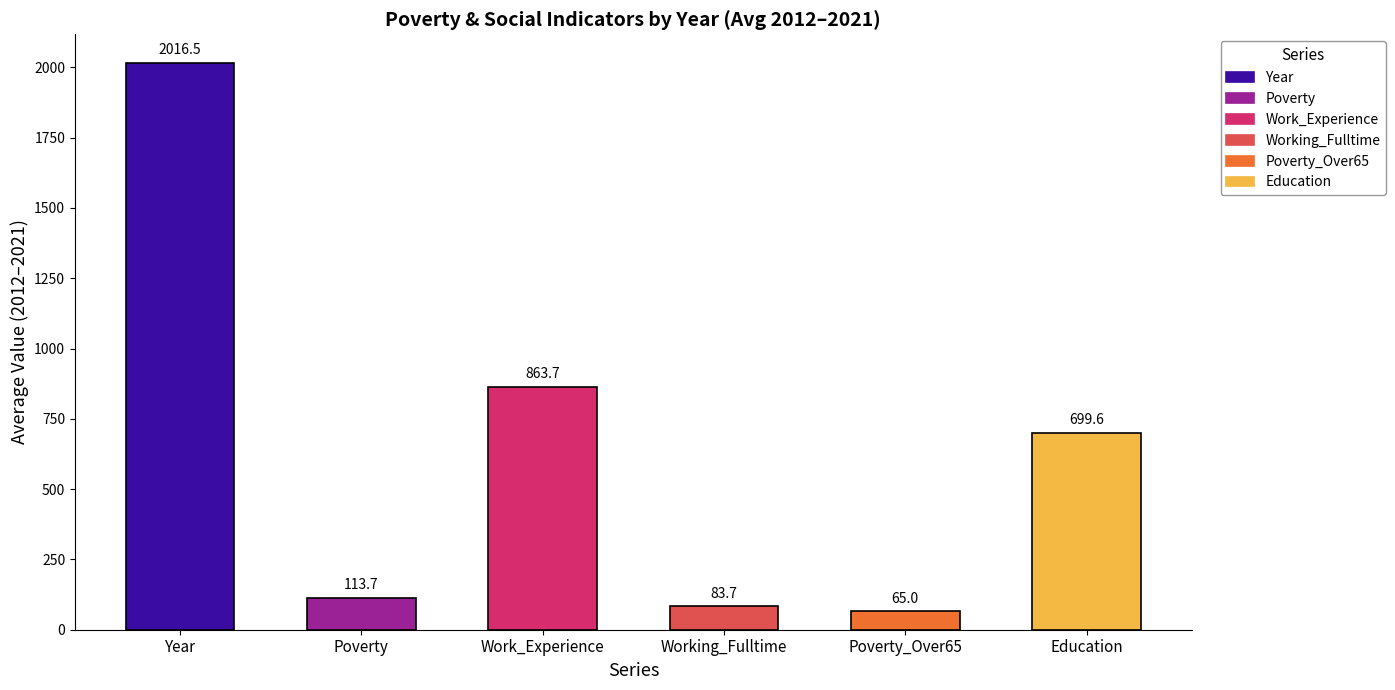

How many bars are there in each group?

6